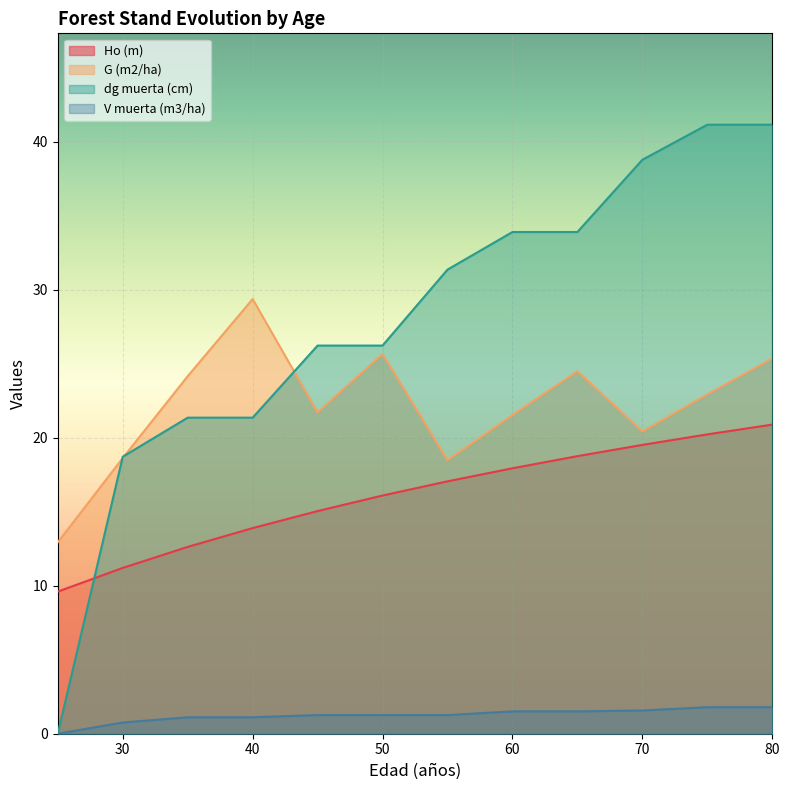

What is the spread (max minus min) of values at 70?

37.2